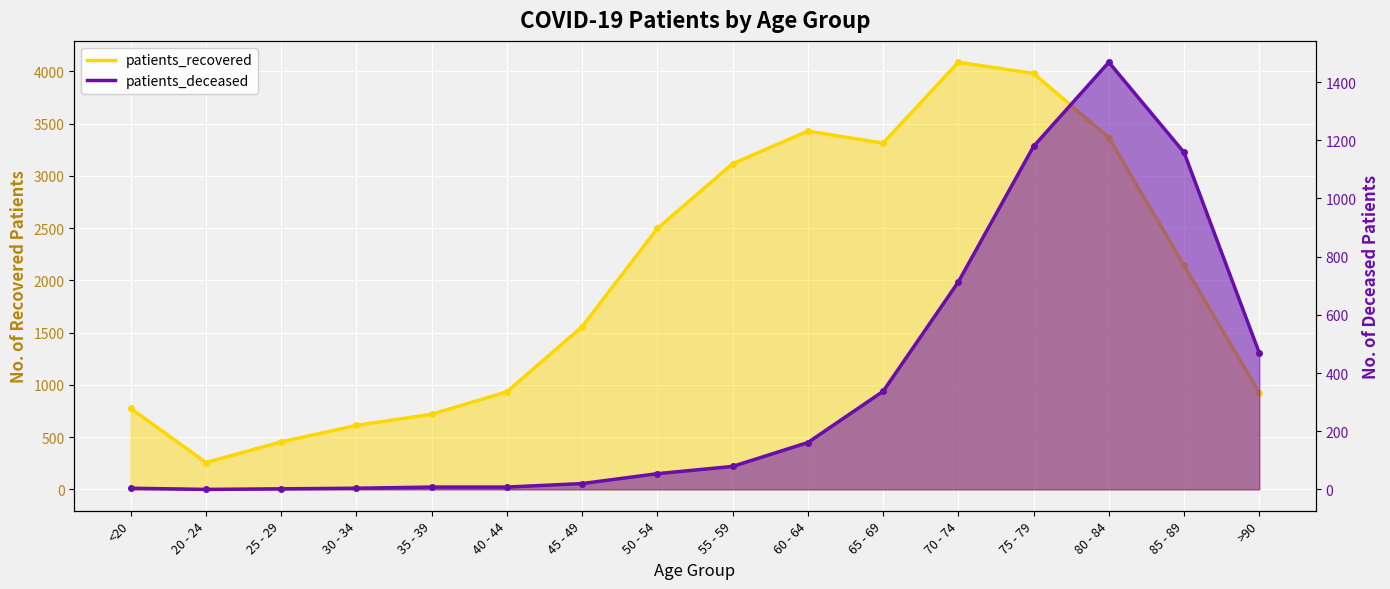

At which category is the sum across all series the highest?

75 - 79